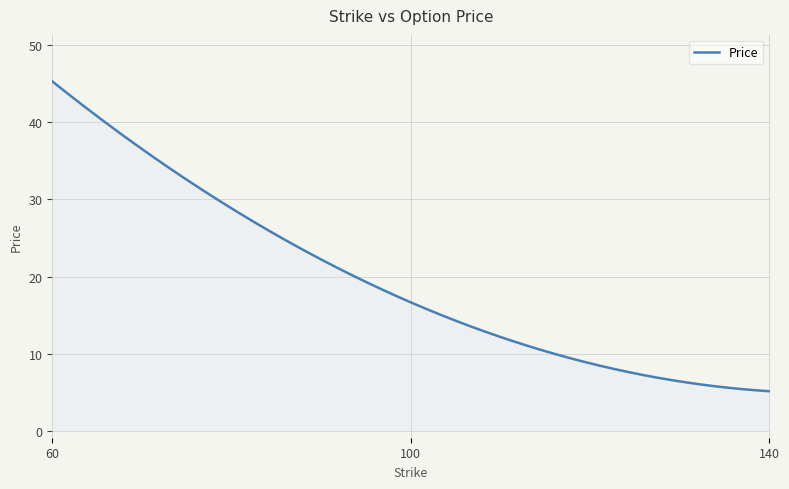

What is the difference between the maximum and minimum values?

40.1